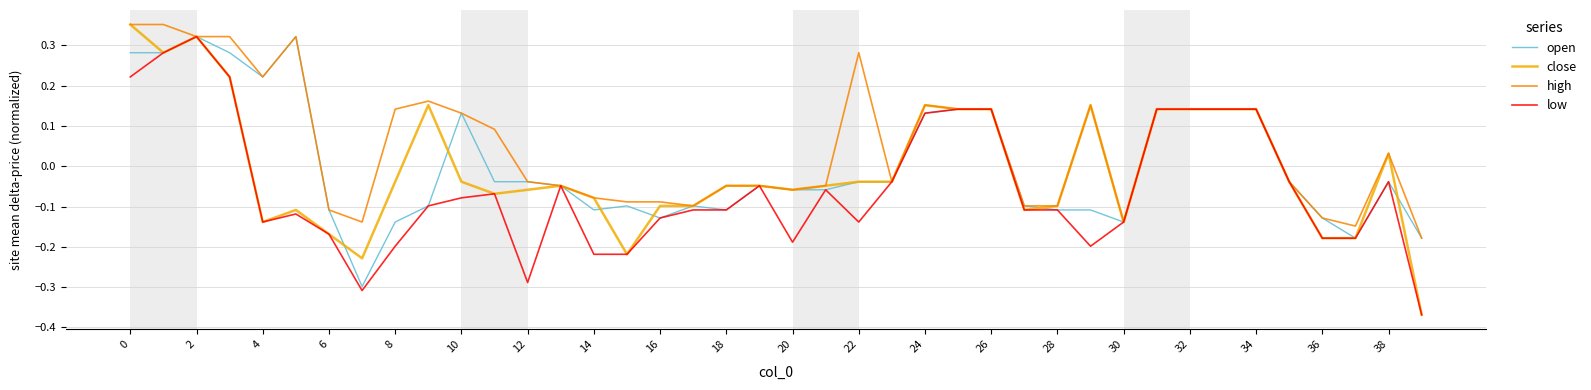

Which series has the largest total across all categories?

high